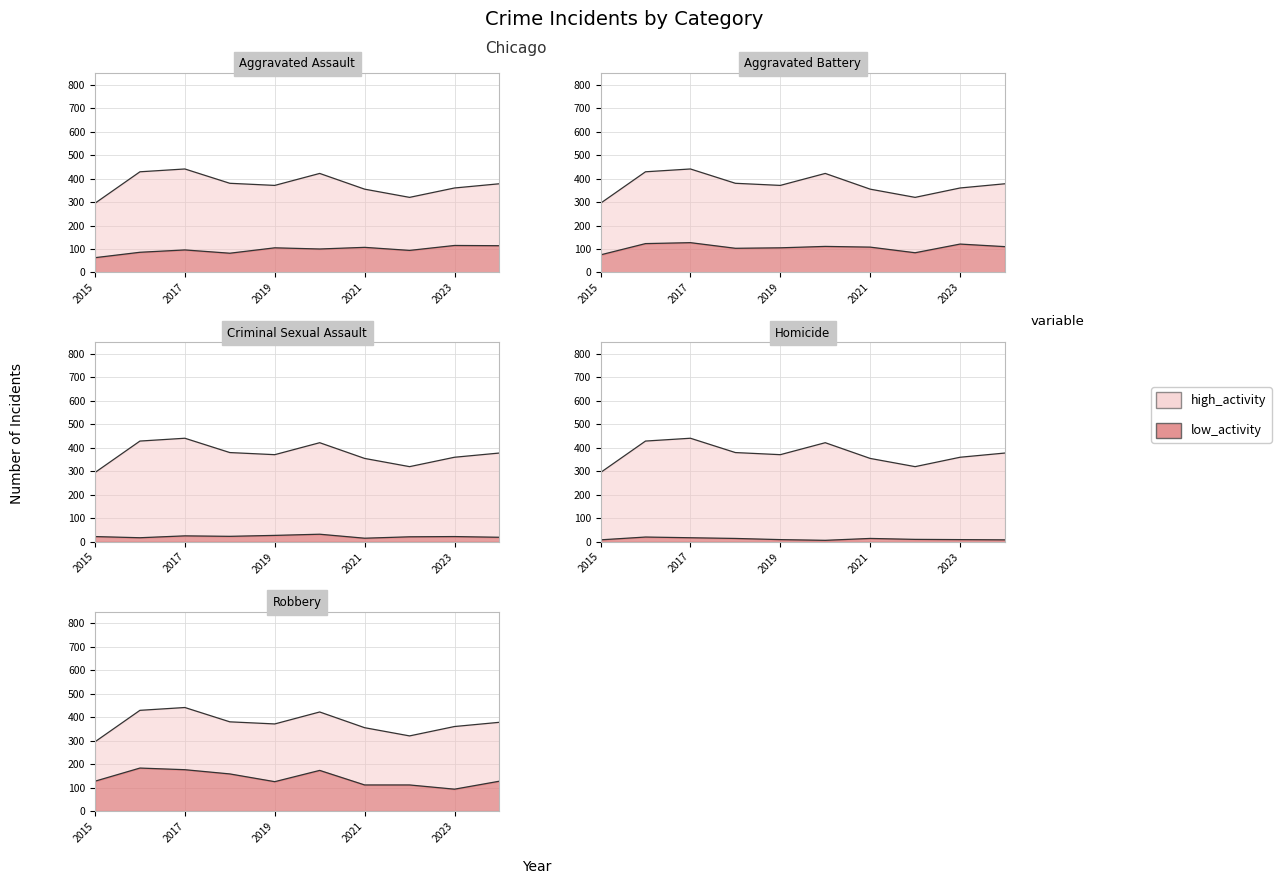

What is the value of the Criminal Sexual Assault point at the 9th from the left?

22